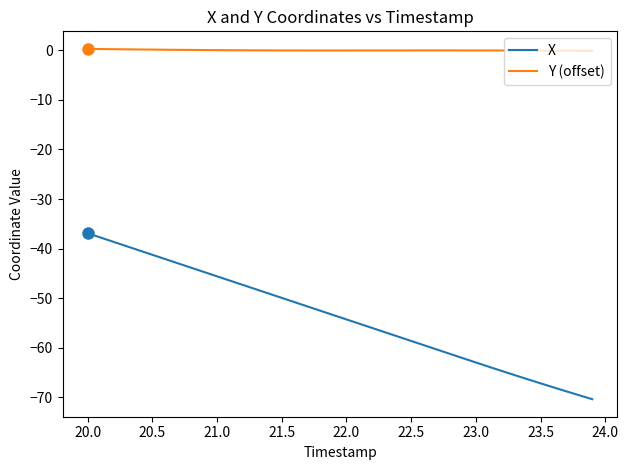

True or false: Y (offset) and X intersect in this chart.

False